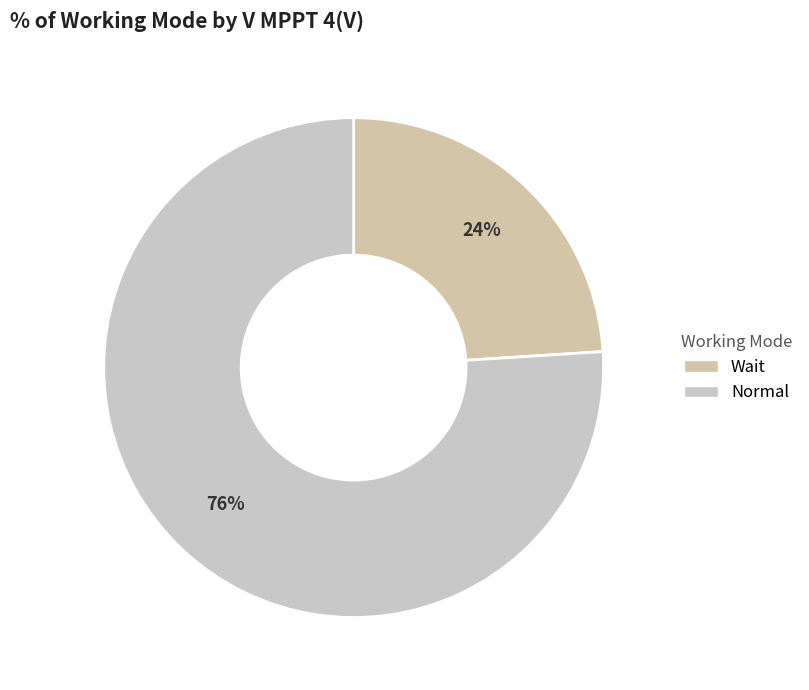

To the nearest percent, what is the difference between the largest and smallest slice percentages?

52%